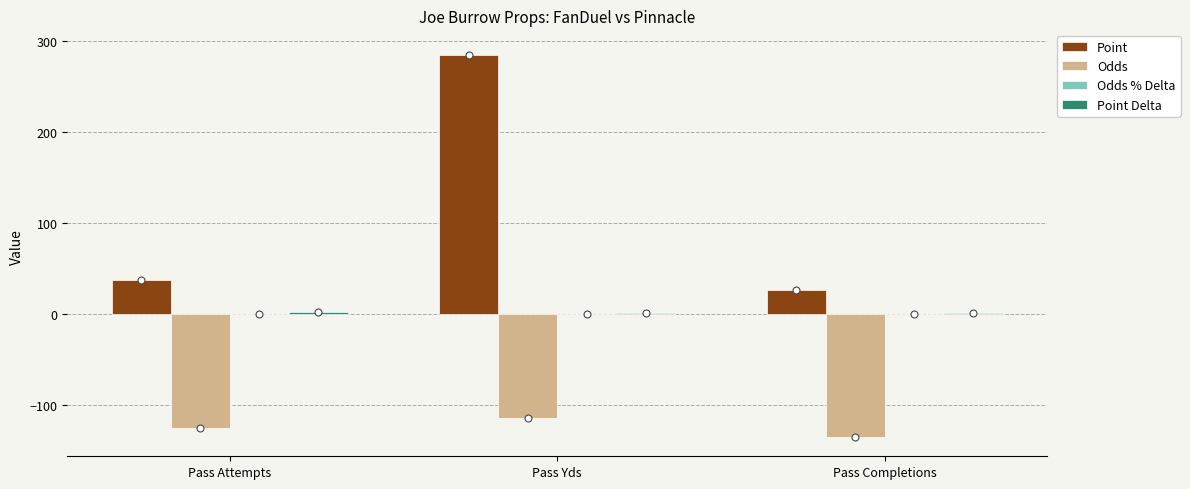

Is the value of Odds % Delta at Pass Yds greater than the value of Point Delta at Pass Completions?

No